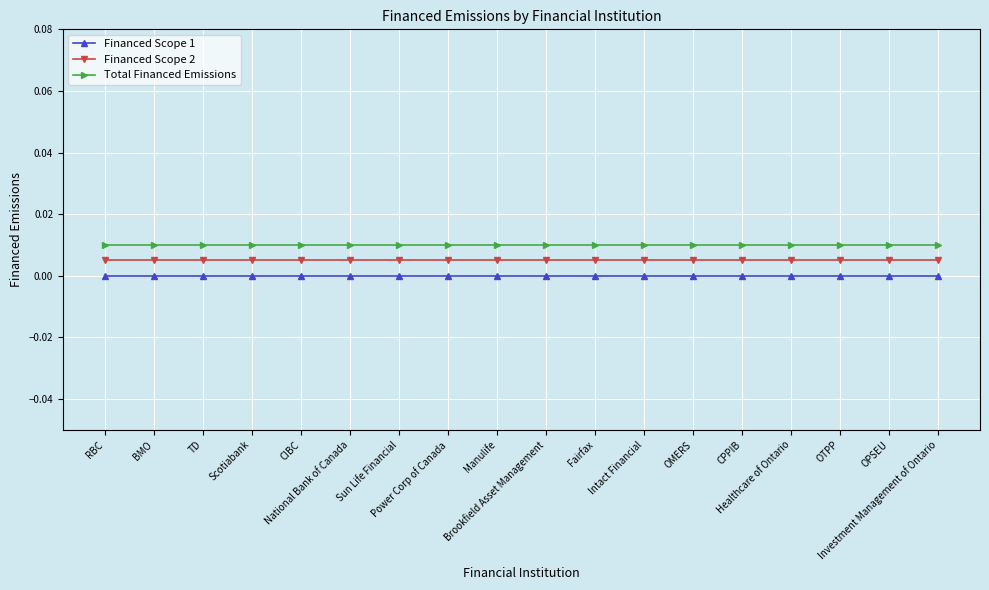

Is the value of Financed Scope 2 at OPSEU greater than the value of Financed Scope 1 at Fairfax?

Yes